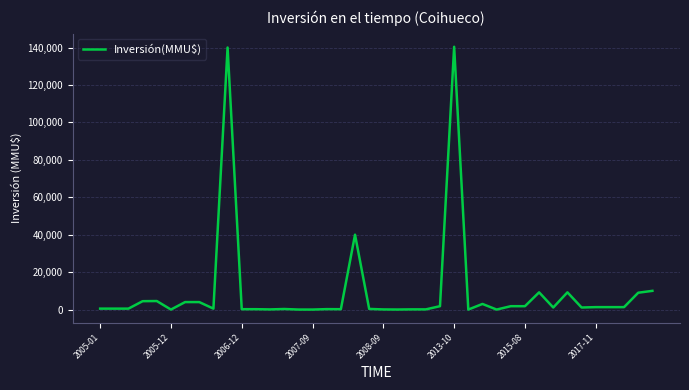

How many values are below 1100?

20